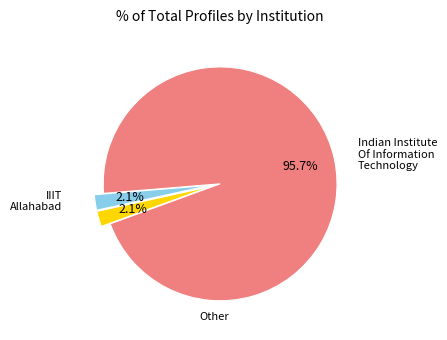

Is there a majority slice in this chart?

Yes